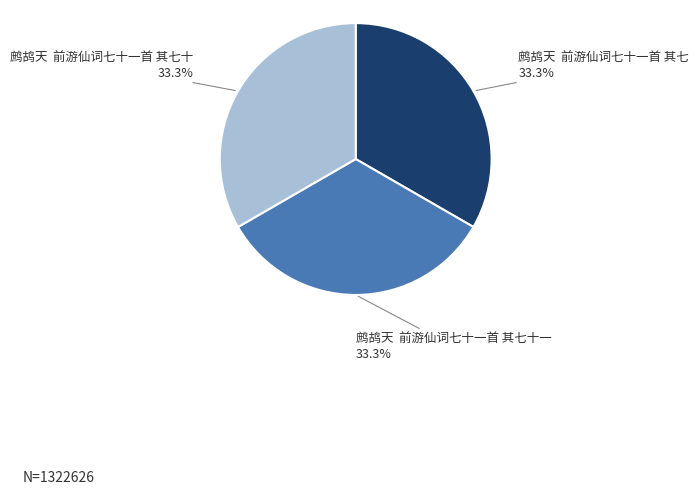

How many segments does this pie chart have?

3